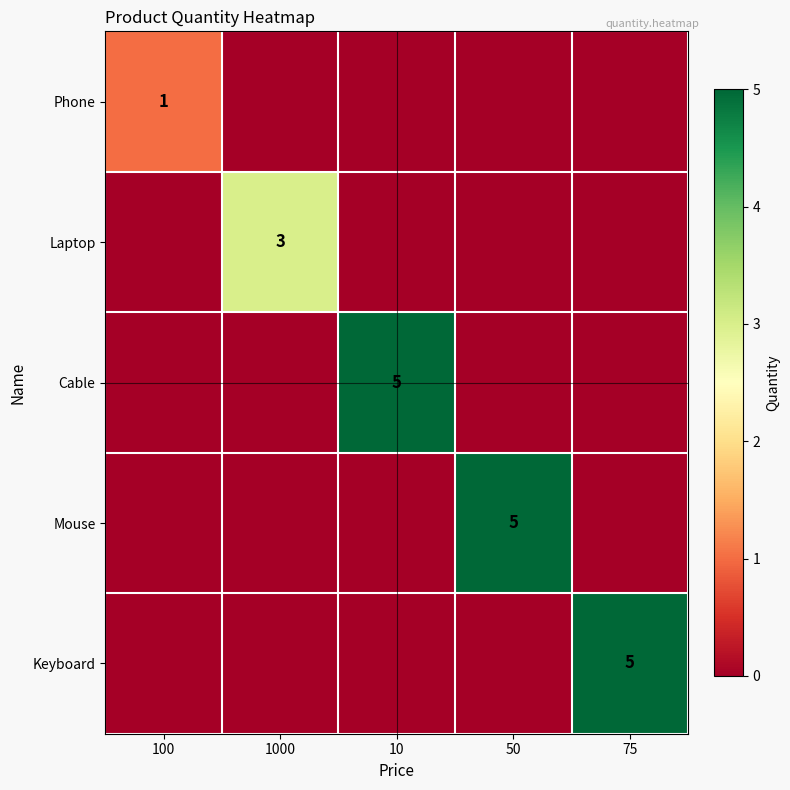

True or false: Keyboard has a value of 5 at 75.

True